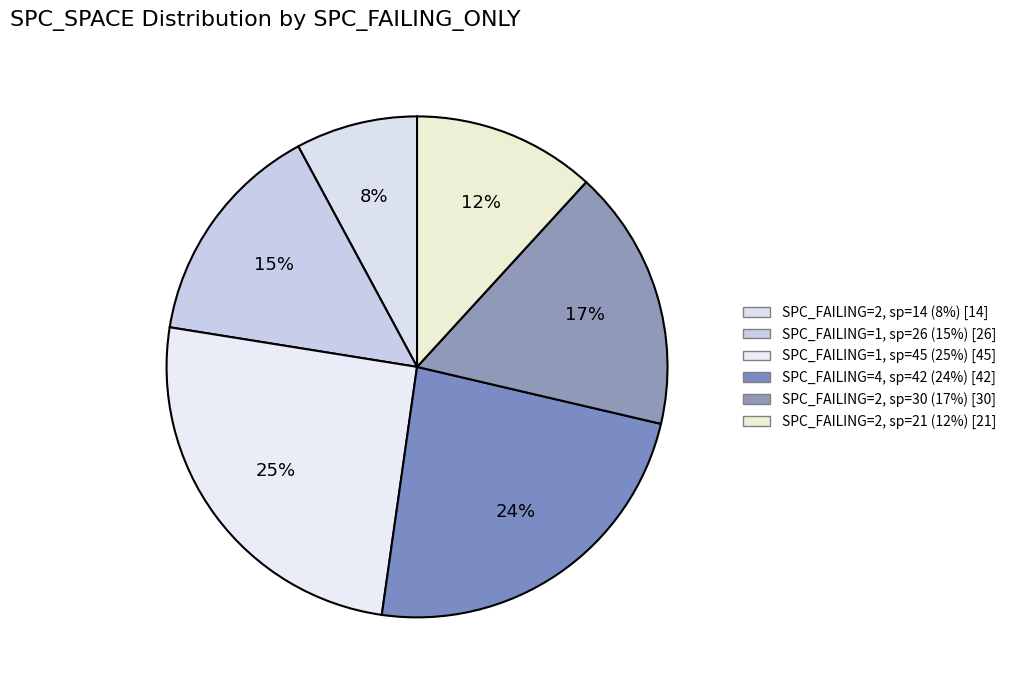

Count the number of slices in the pie.

6